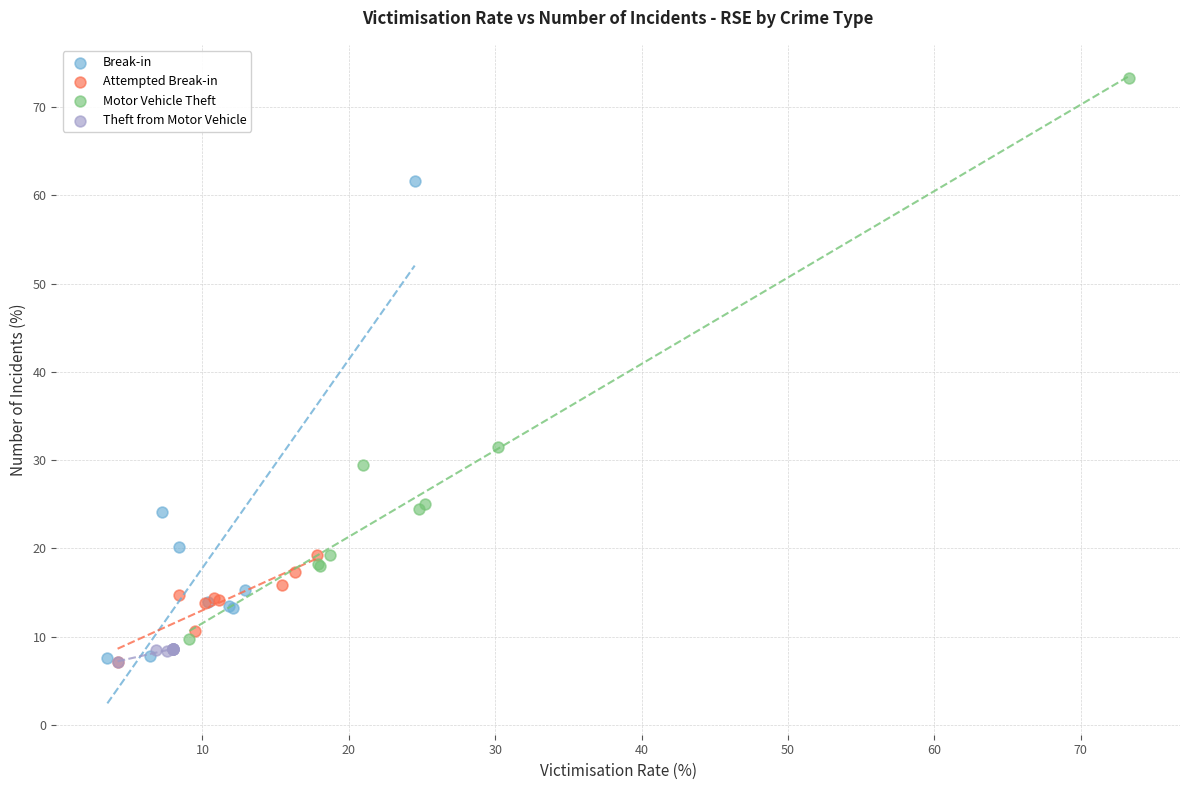

Which series has the widest spread of Y values?

Motor Vehicle Theft